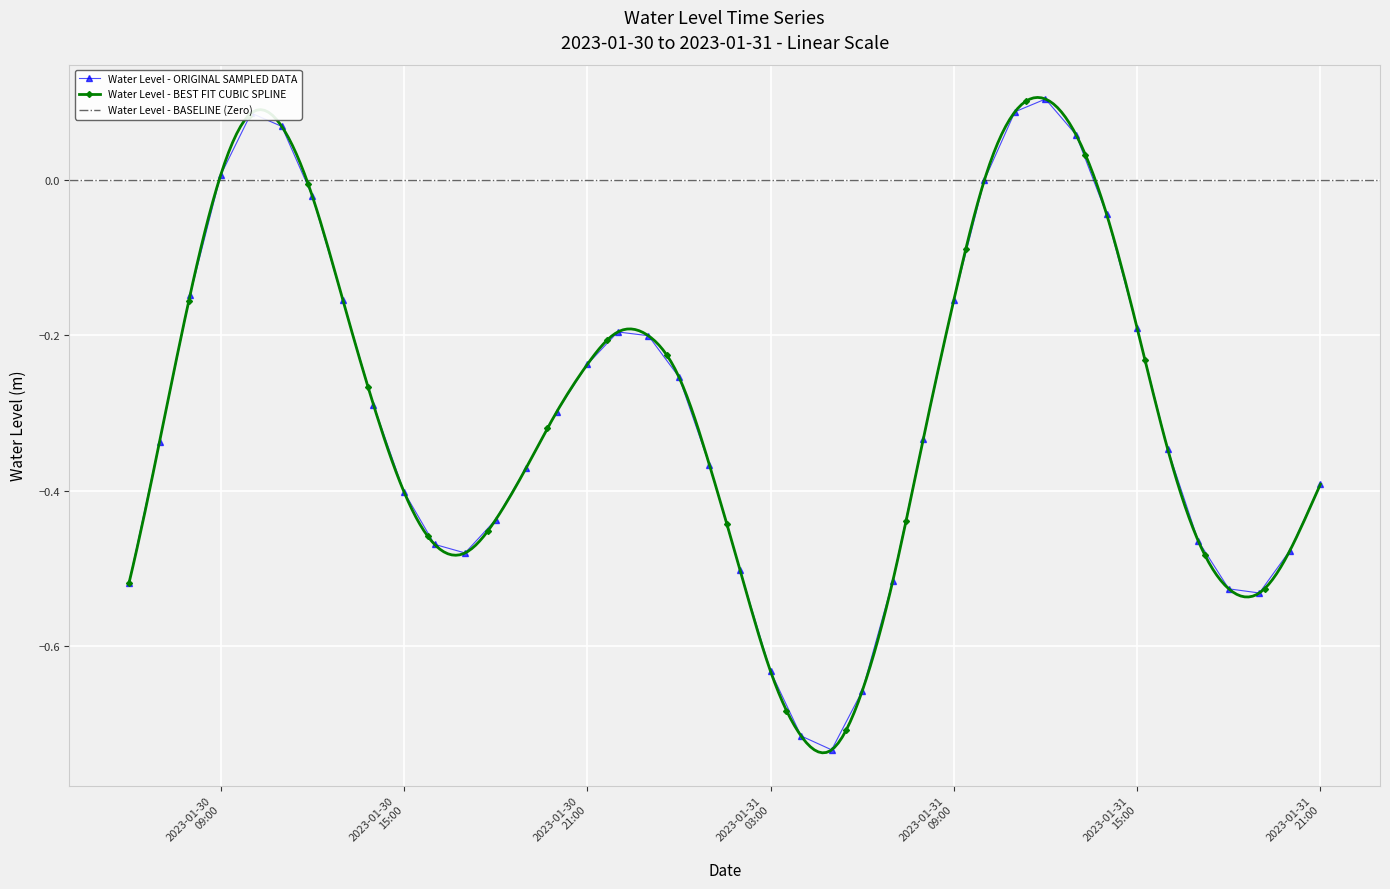

At which category does the data reach its first local valley?

2023-01-30 17:00:00